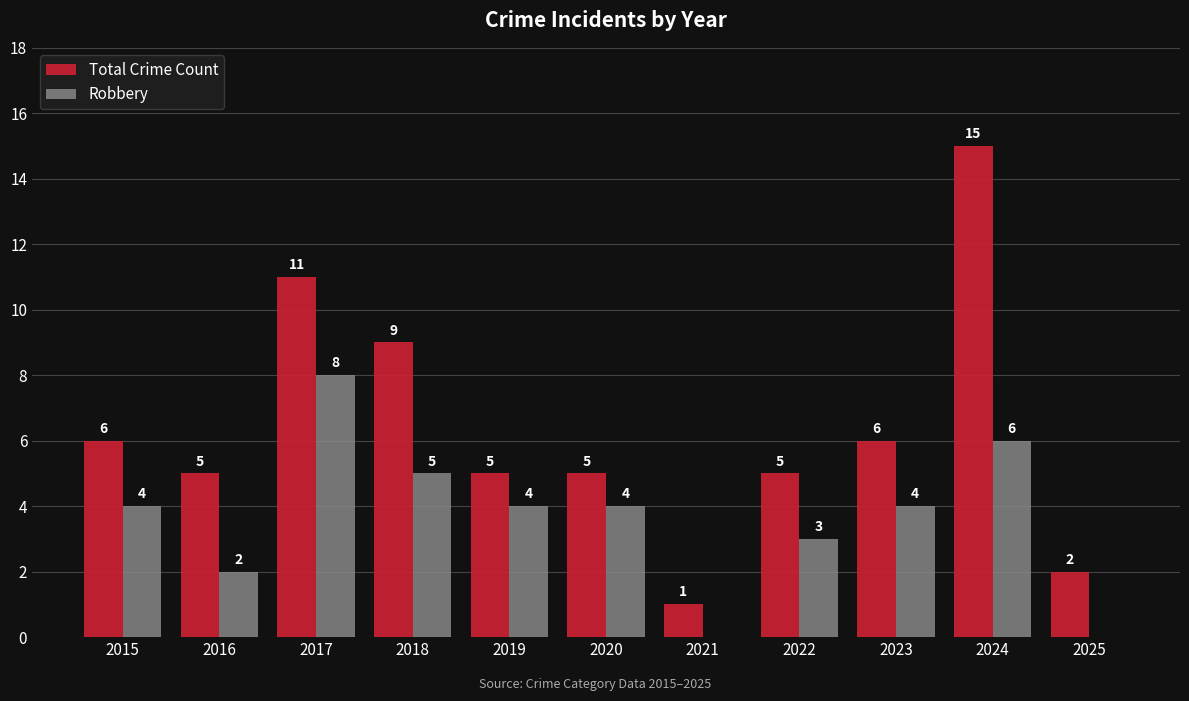

The value of Robbery at 2017 is 2. True or false?

False